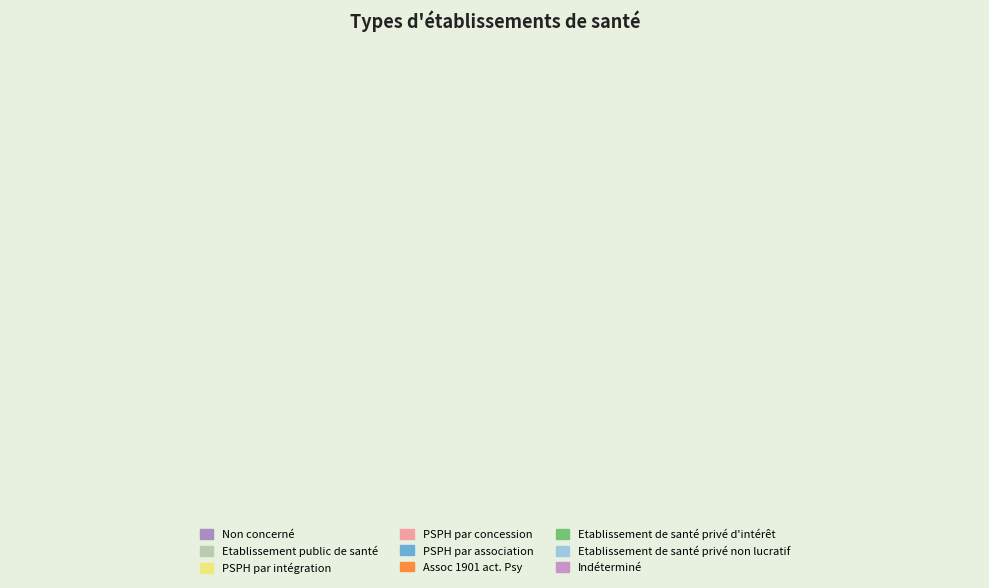

Is it true that Indéterminé is 14% of the pie?

False